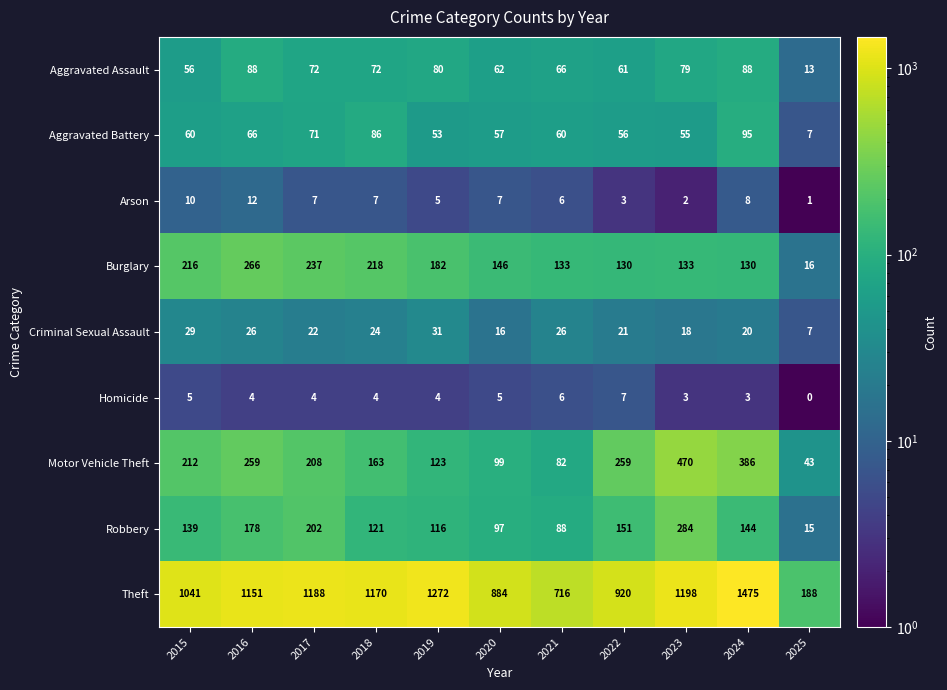

At which category does the chart reach its peak across all series?

2024